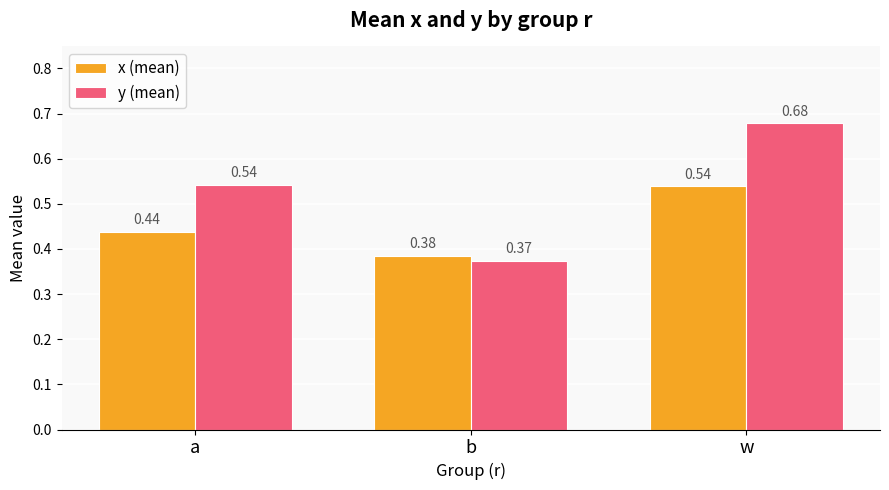

The value of y (mean) at a is 0.3. True or false?

False